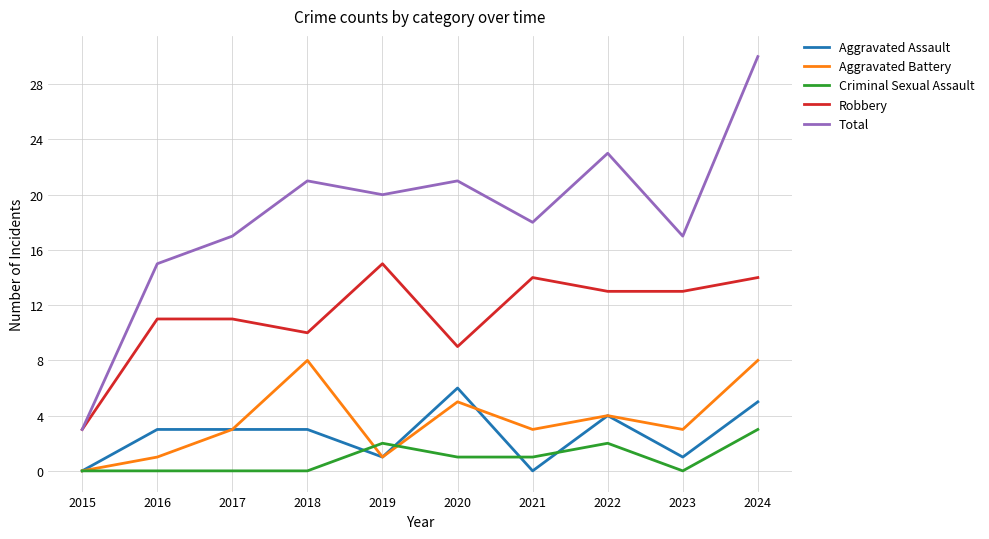

True or false: Aggravated Battery and Robbery cross at least once.

False